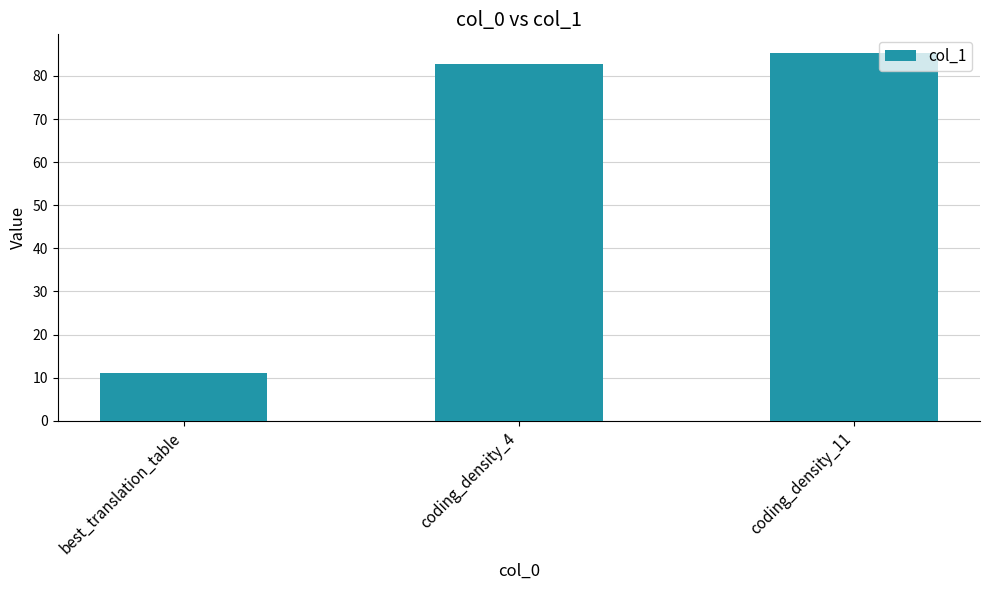

At which category does the chart reach its peak across all series?

coding_density_11